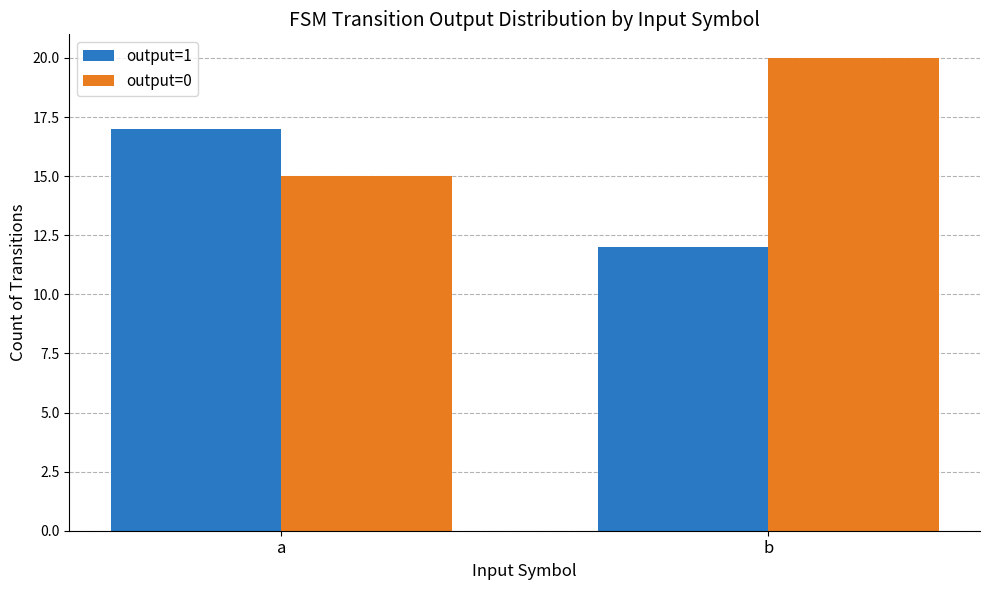

The output=0 series shows 8 at a. True or false?

False